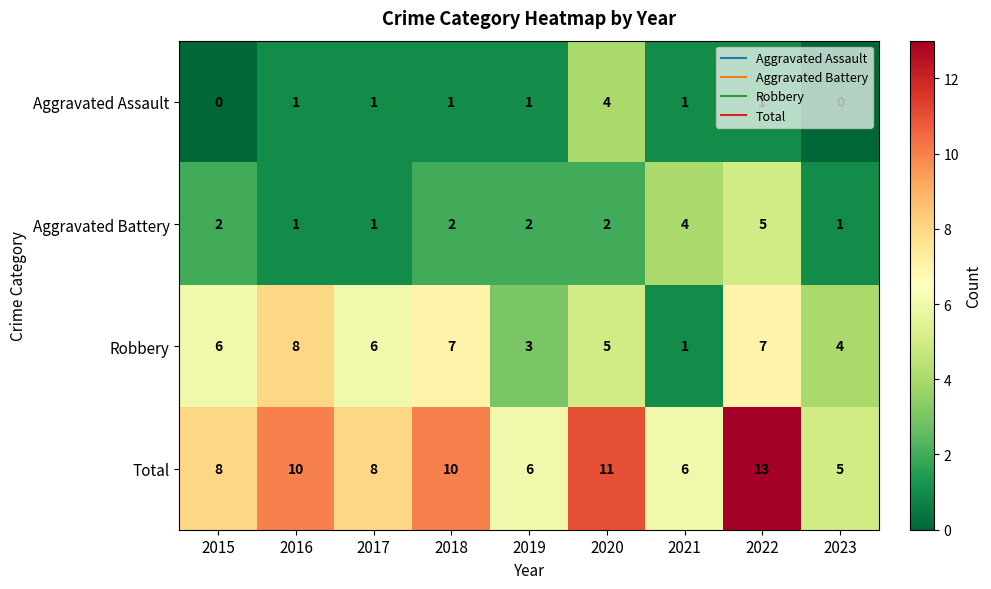

Which series has the largest total across all categories?

Total